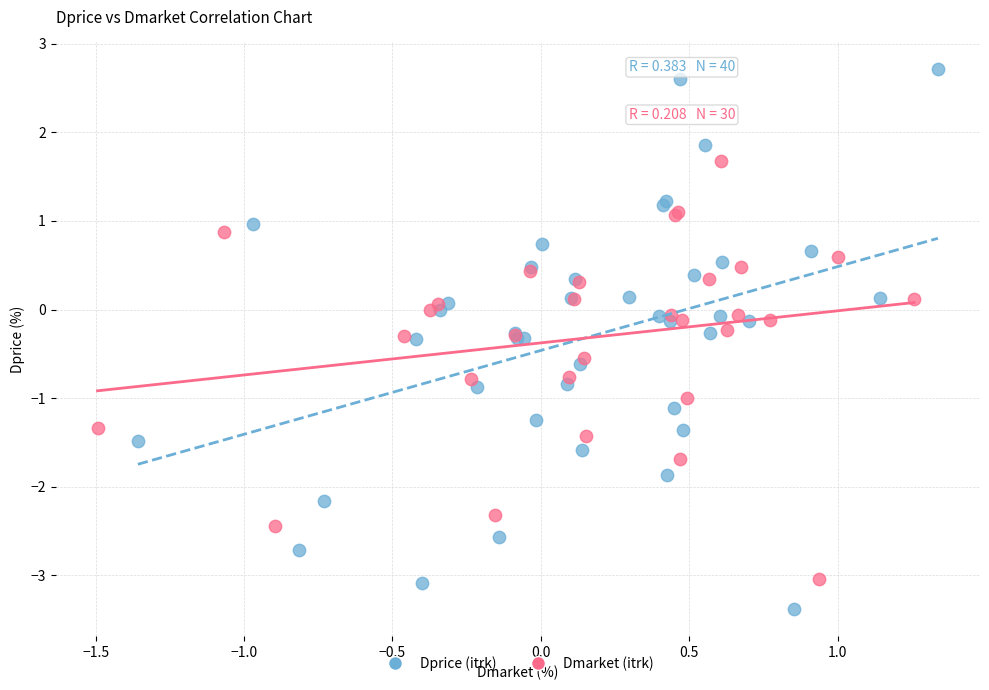

Which series reaches the minimum Y coordinate?

Dprice (itrk)